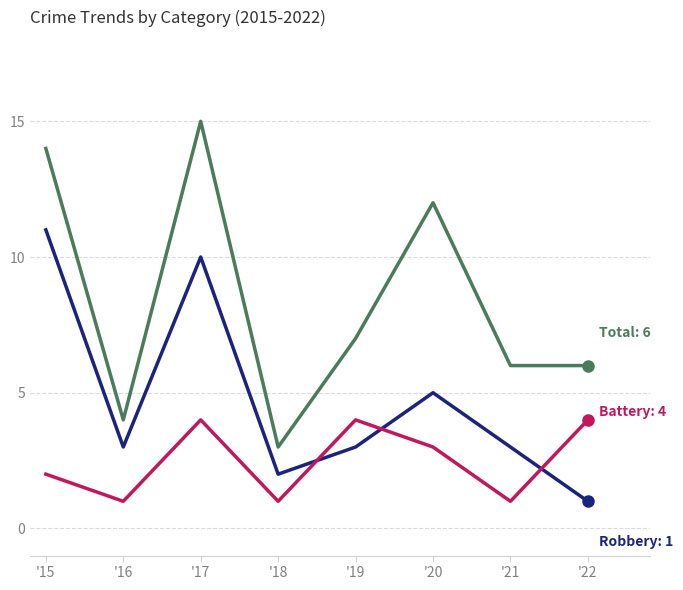

What is the total value across all series at '22?

11